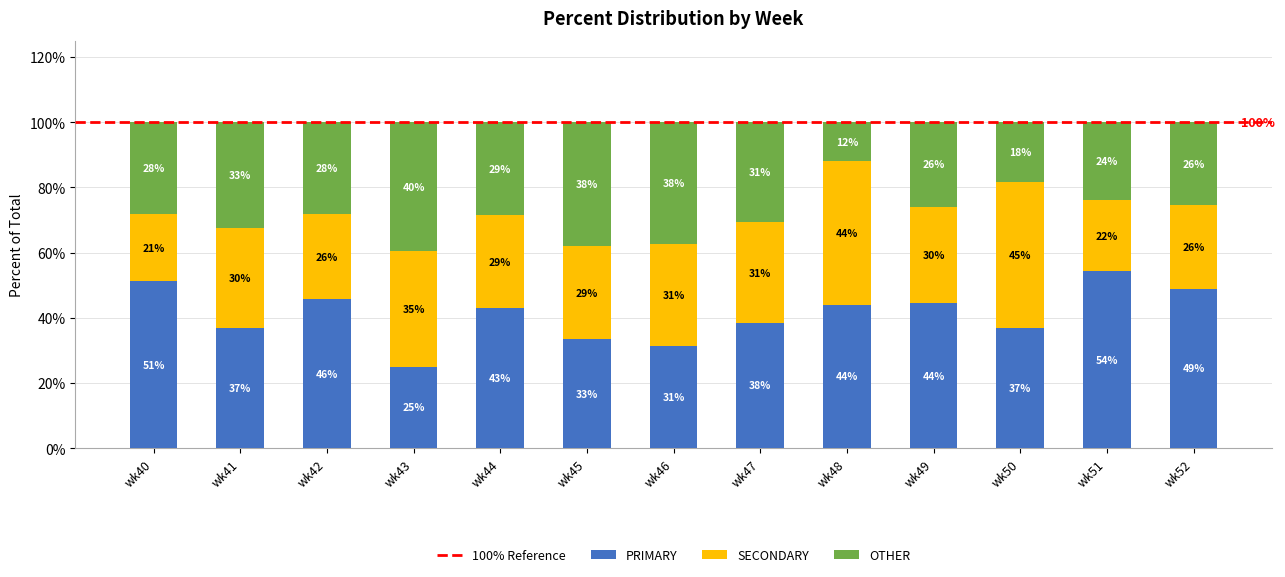

At wk40, list the series in order from smallest to largest.

SECONDARY, OTHER, PRIMARY